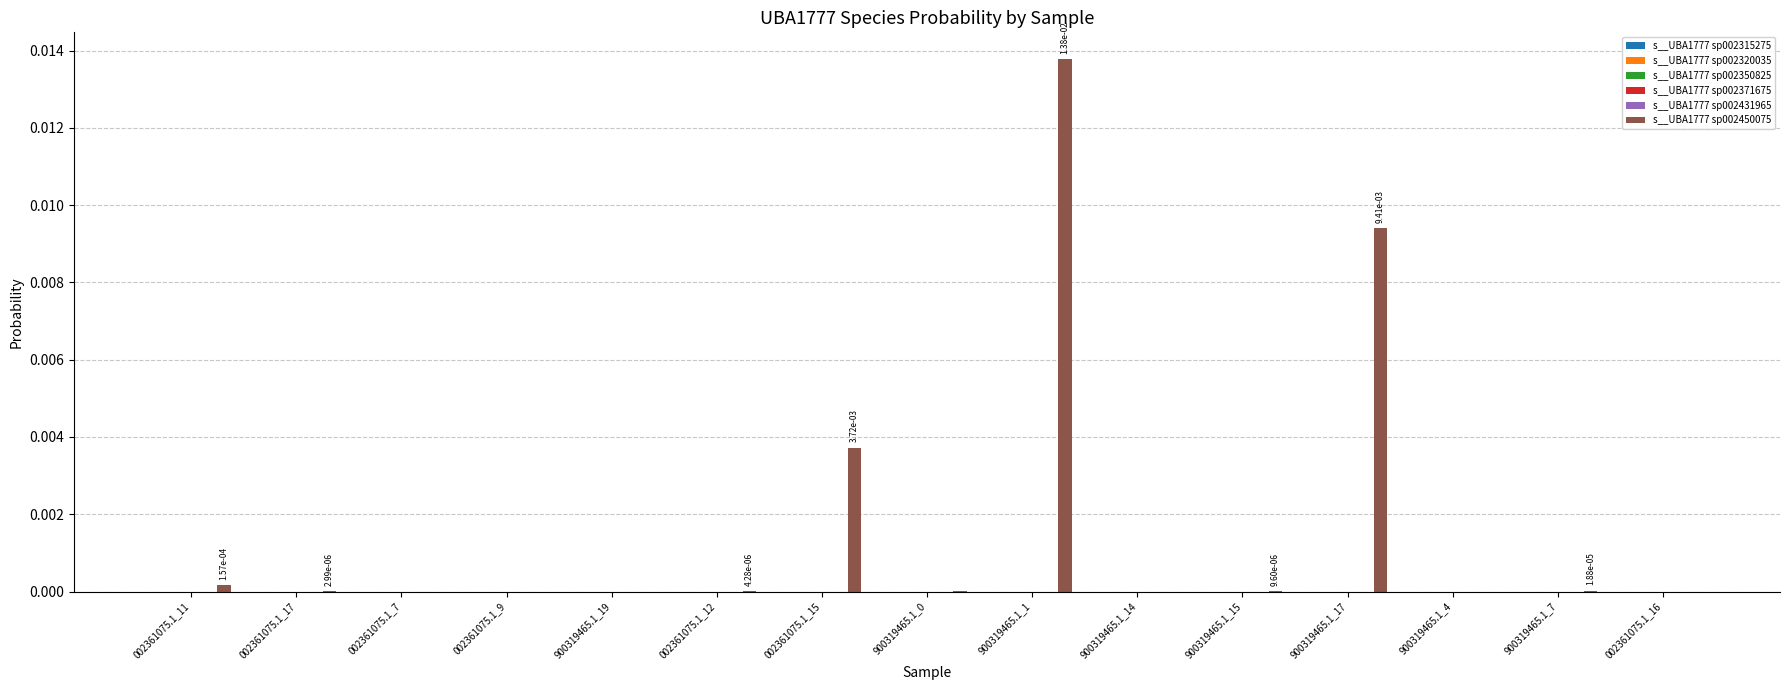

Which series has the largest total across all categories?

s__UBA1777 sp002450075